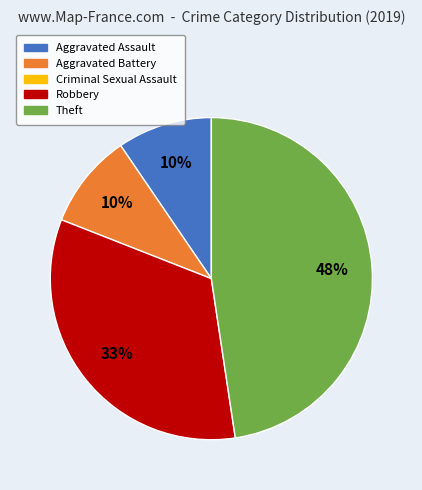

Is there a majority slice in this chart?

No